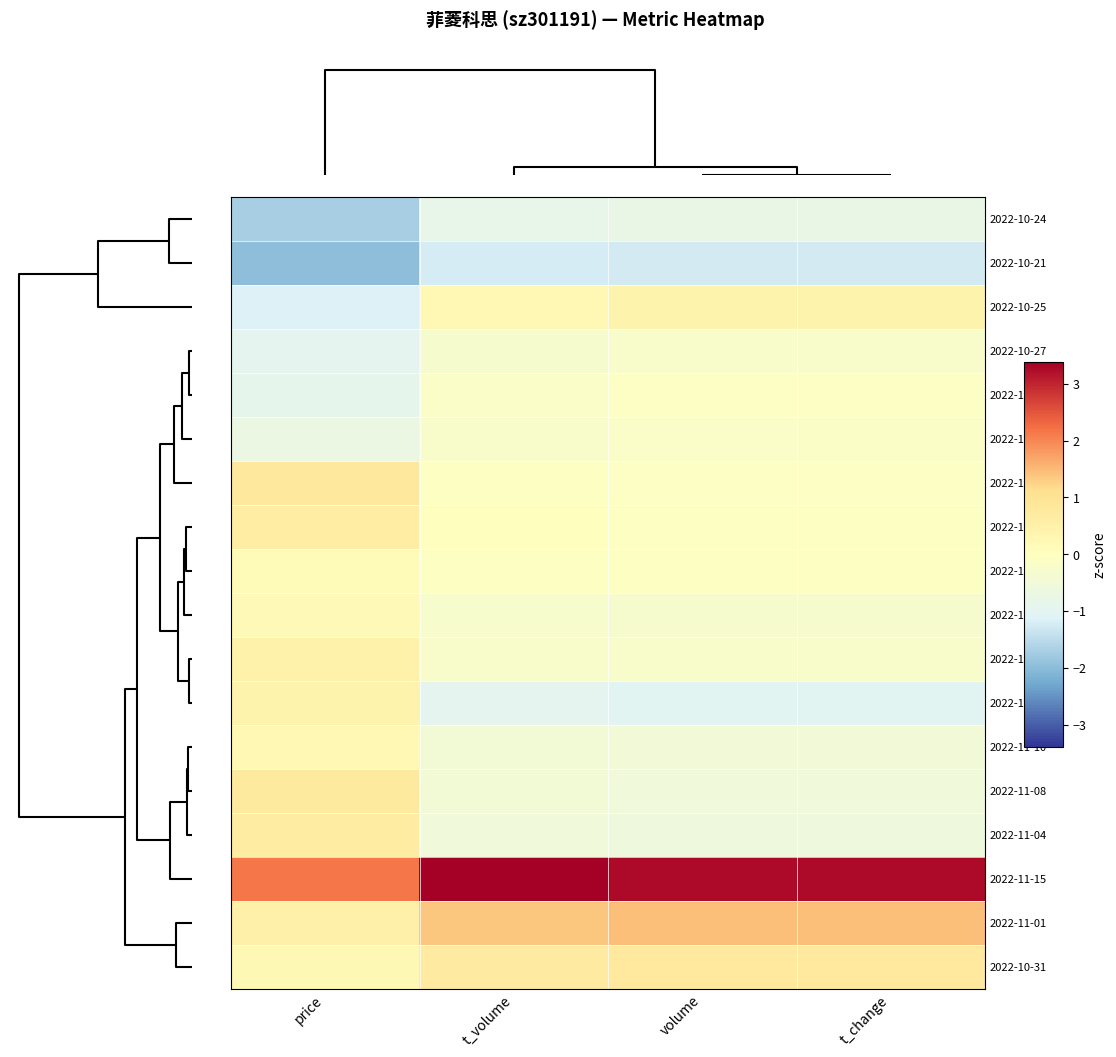

What is the smallest value displayed?

-2.0